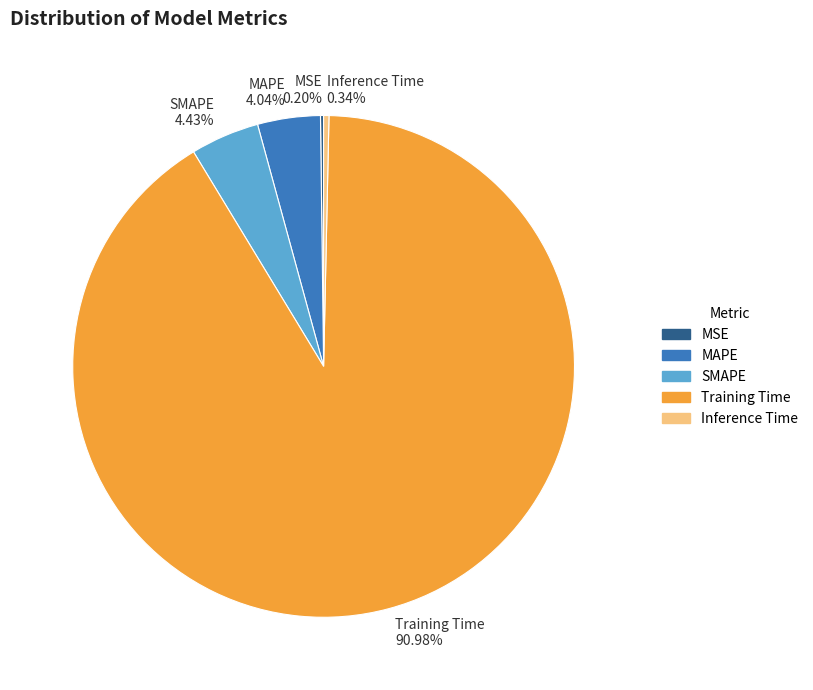

Which has a higher value, Inference Time or Training Time?

Training Time